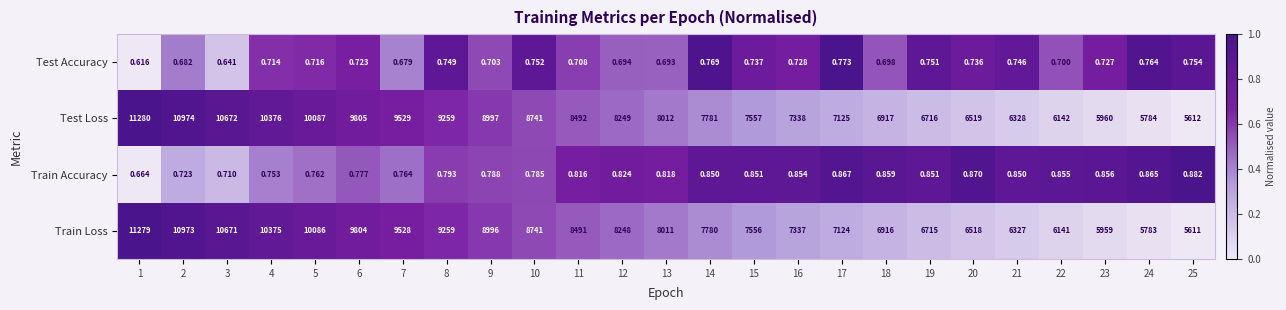

Which series has the largest total across all categories?

Test Loss